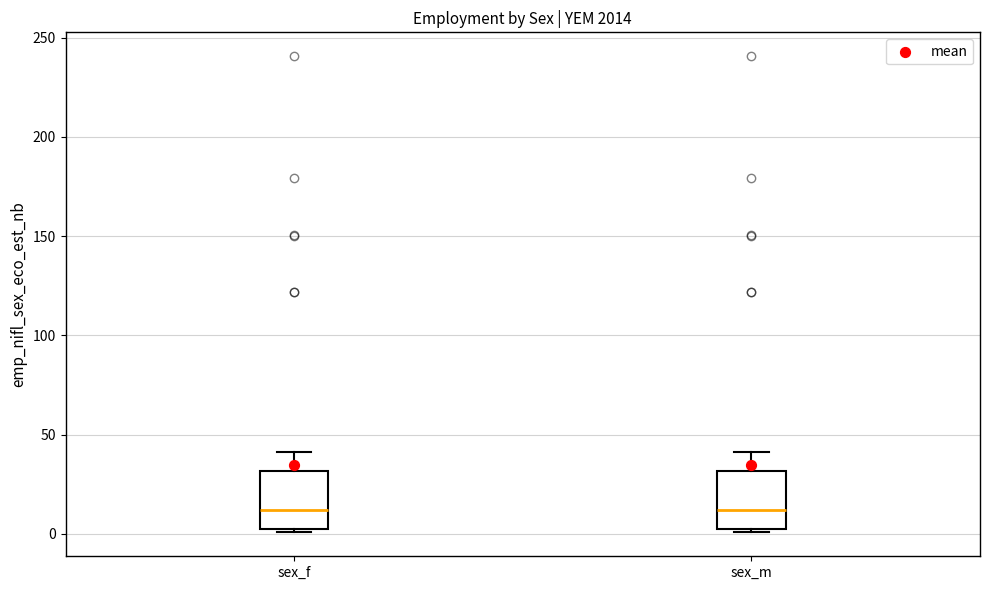

Where is the upper edge of the box for sex_f on the y-axis? The values are not printed on the chart, so give them approximately, as read against the axis.

30